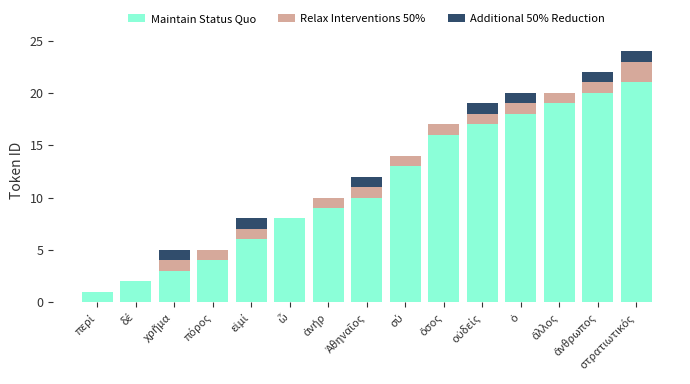

What is the maximum value for Maintain Status Quo?

21